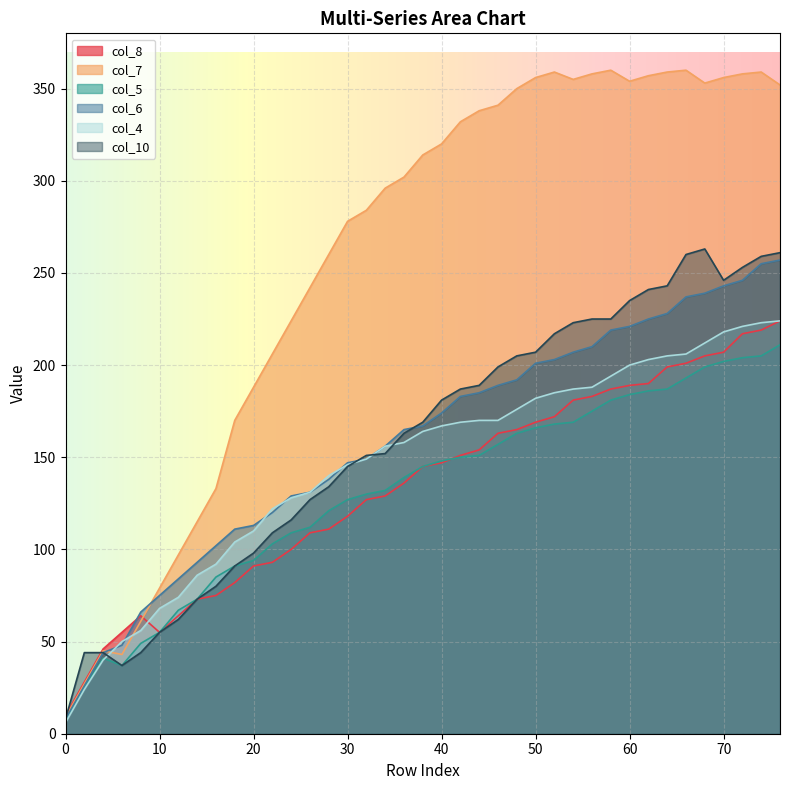

At 76, list the series in order from smallest to largest.

col_5, col_8, col_4, col_6, col_10, col_7